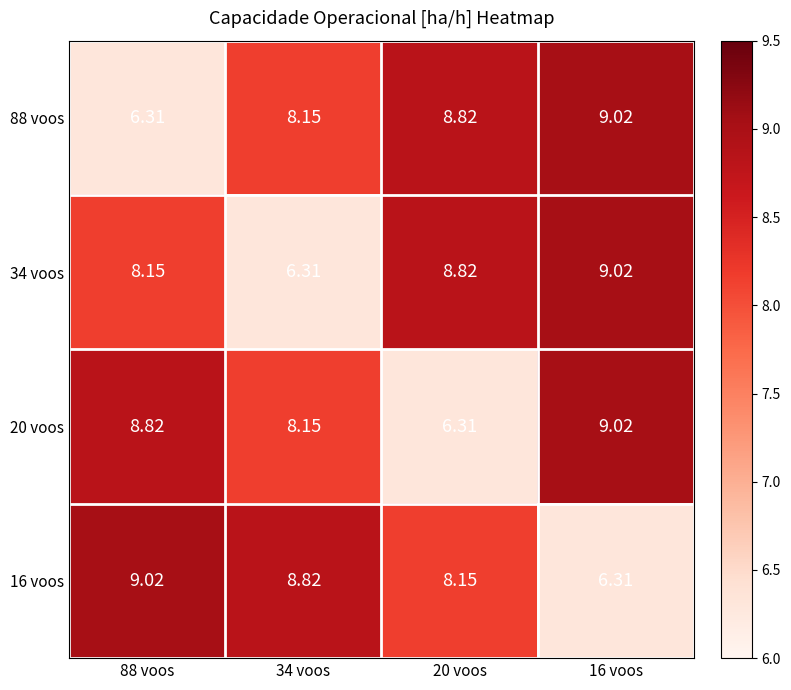

How many data points does each series have?

4